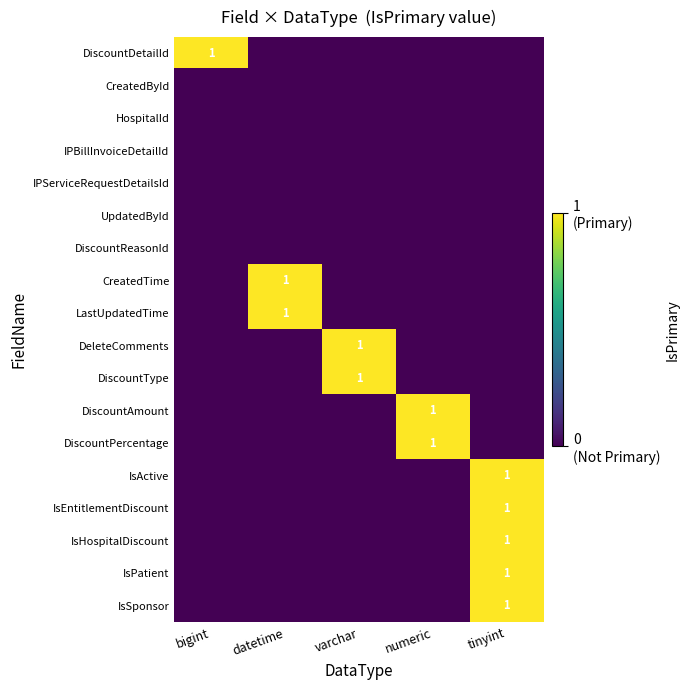

The value of DeleteComments at varchar is 0. True or false?

False